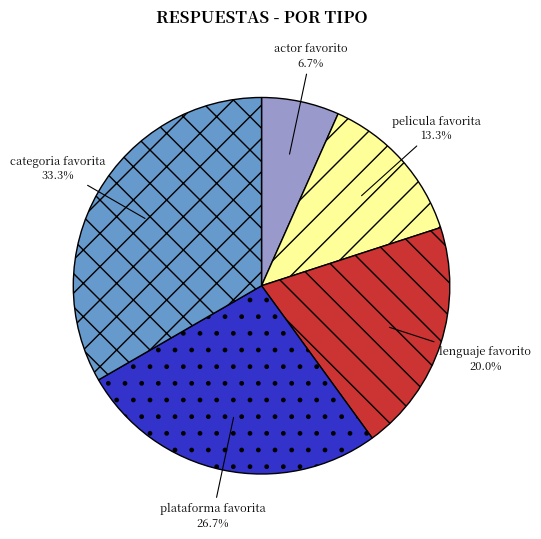

What percentage is the categoria favorita slice, to the nearest percent?

33%